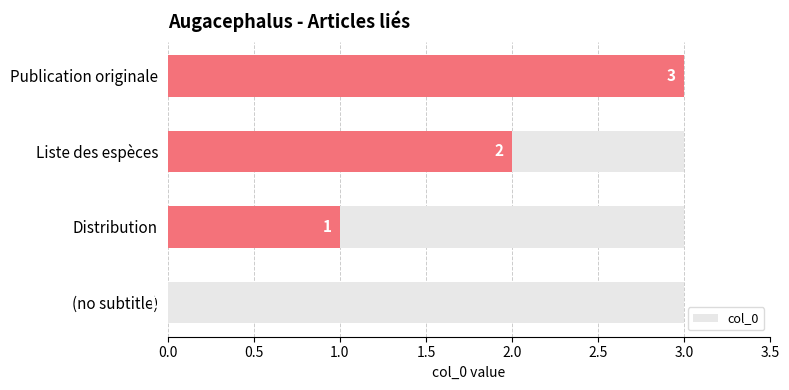

How many values are above zero?

3